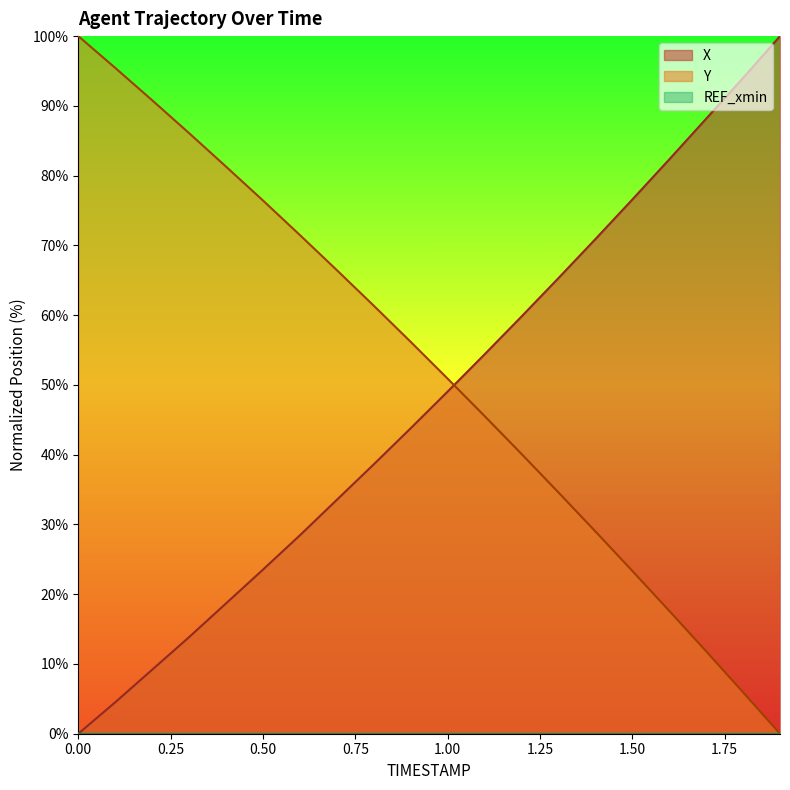

Between which two adjacent categories do X and Y first intersect?

1.0 and 1.1